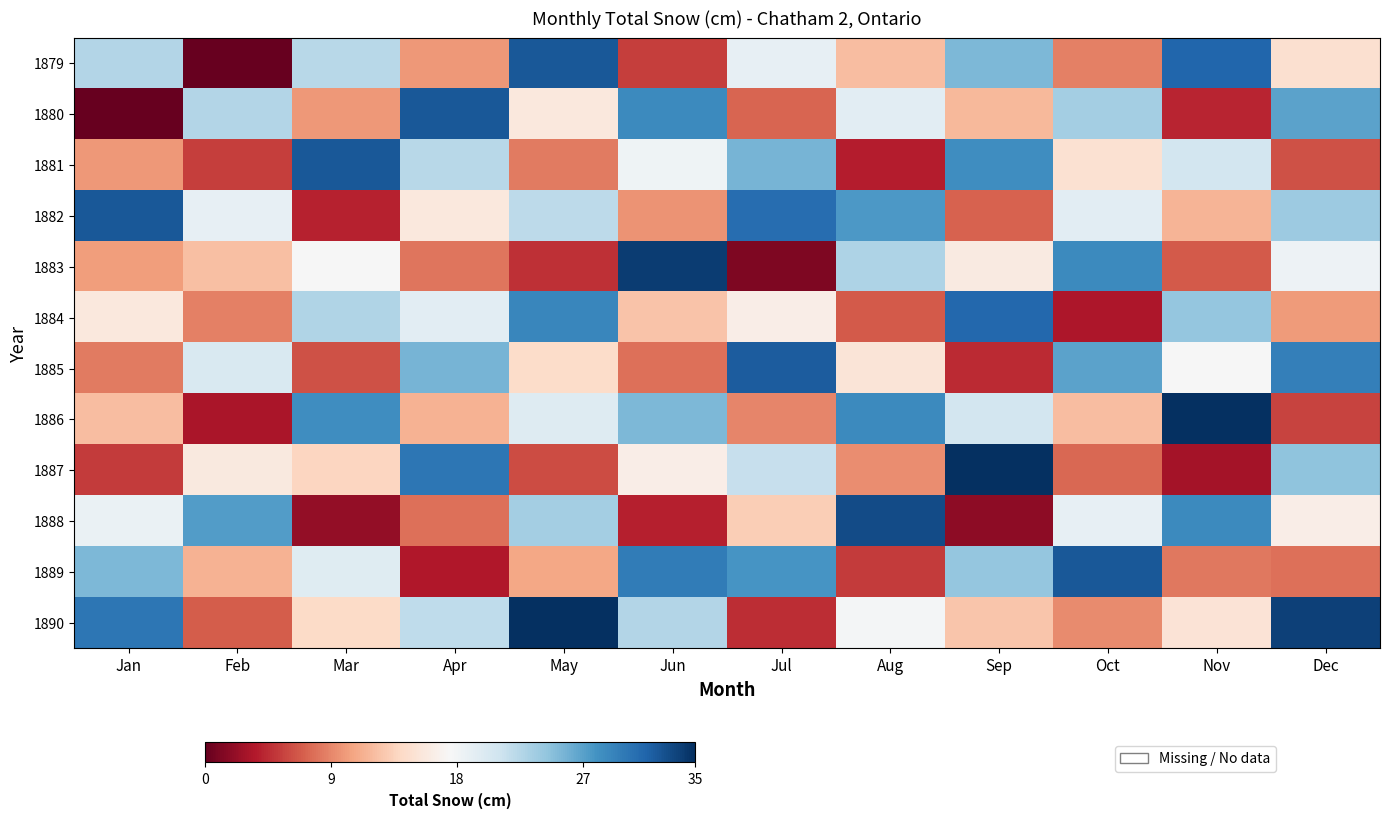

Rank the series by their maximum value, from lowest to highest.

1884, 1885, 1879, 1880, 1881, 1882, 1889, 1888, 1883, 1886, 1890, 1887